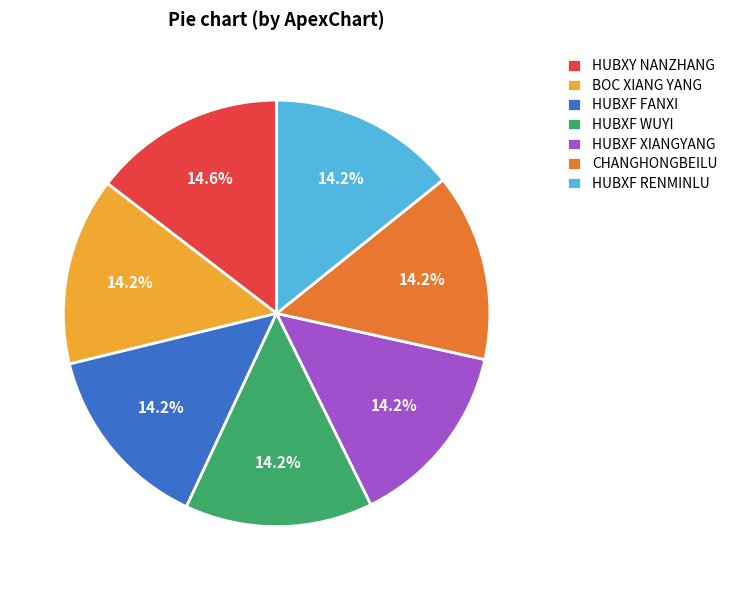

Does HUBXF FANXI account for over 50% of the chart?

No